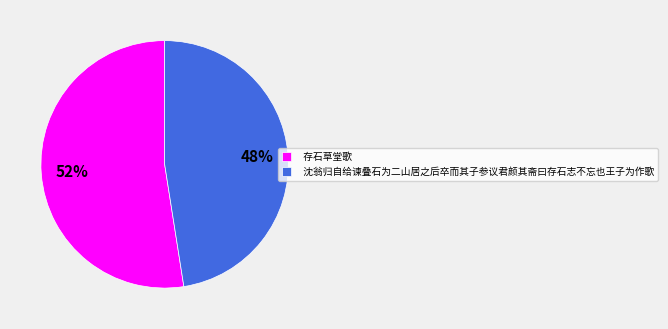

Approximately how many times larger is the value at 存石草堂歌 compared to 沈翁归自给谏叠石为二山居之后卒而其子参议君颜其斋曰存石志不忘也王子为作歌?

1.1